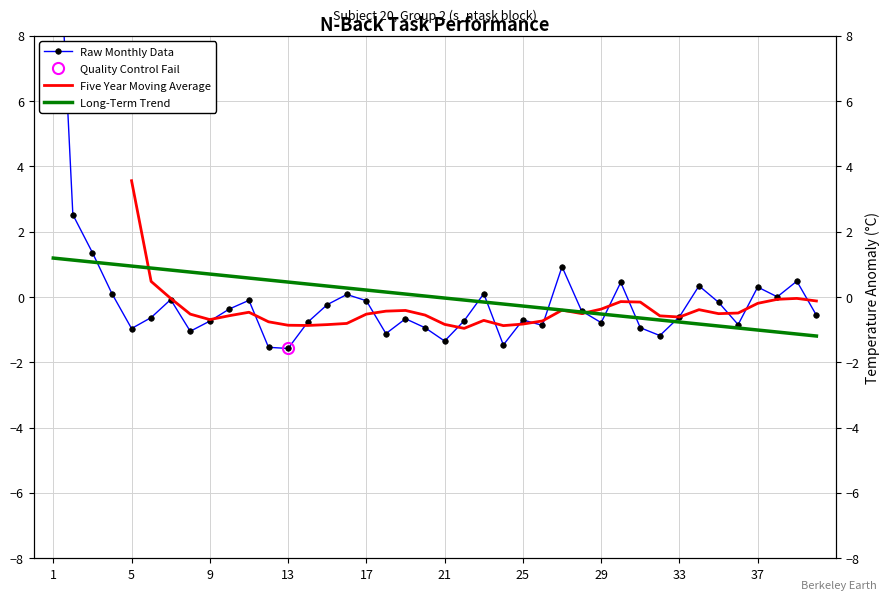

At which category does the chart reach its peak across all series?

1